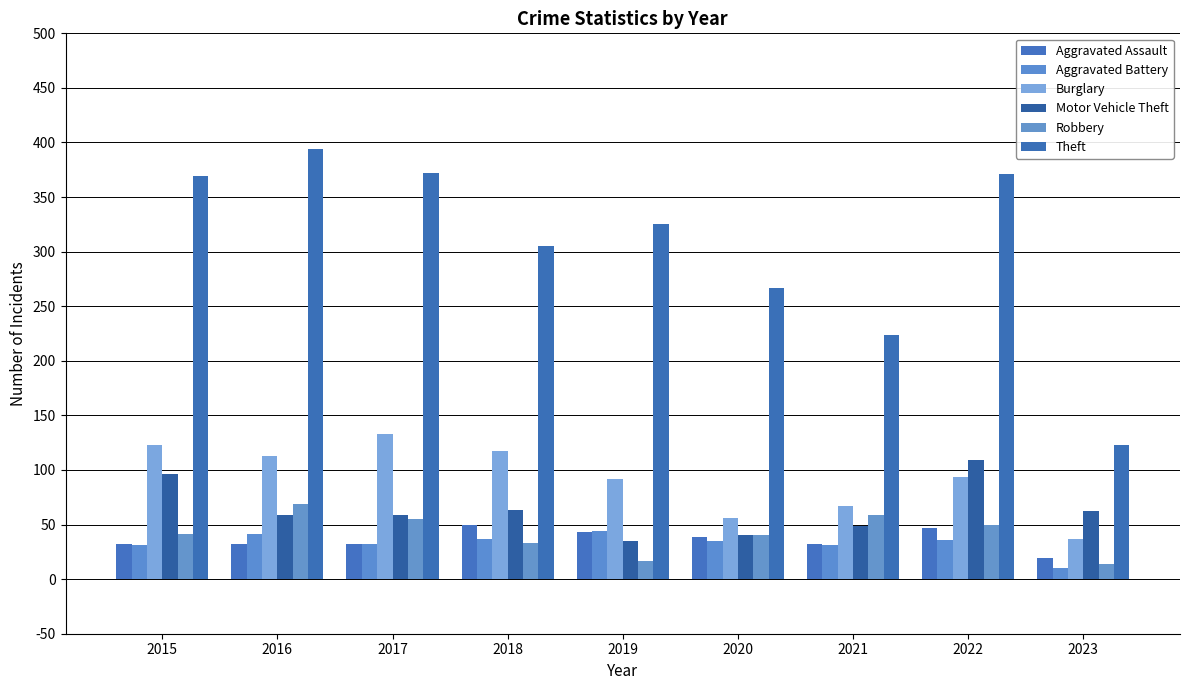

At 2020, list the series in order from smallest to largest.

Aggravated Battery, Aggravated Assault, Motor Vehicle Theft, Robbery, Burglary, Theft